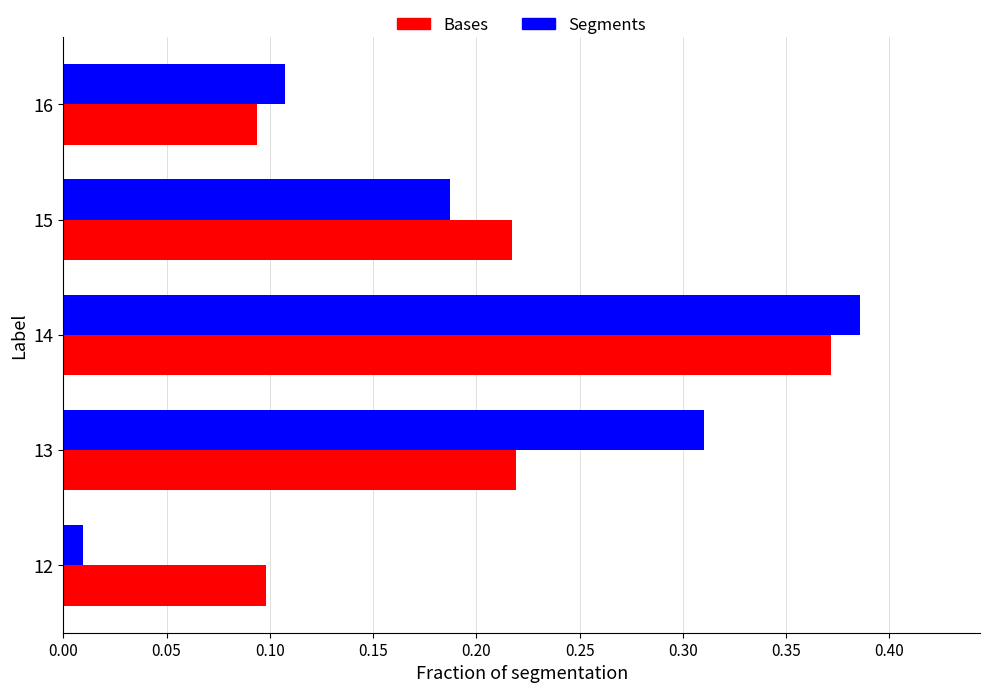

Is the value of Segments at 15 greater than the value of Bases at 16?

Yes